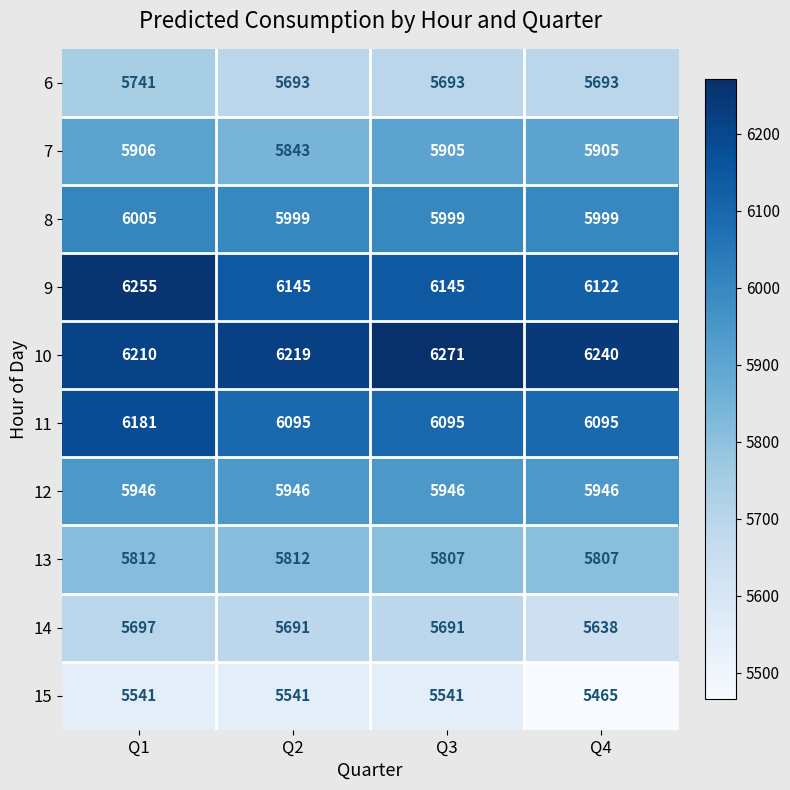

Read the 11 value at Q2.

6095